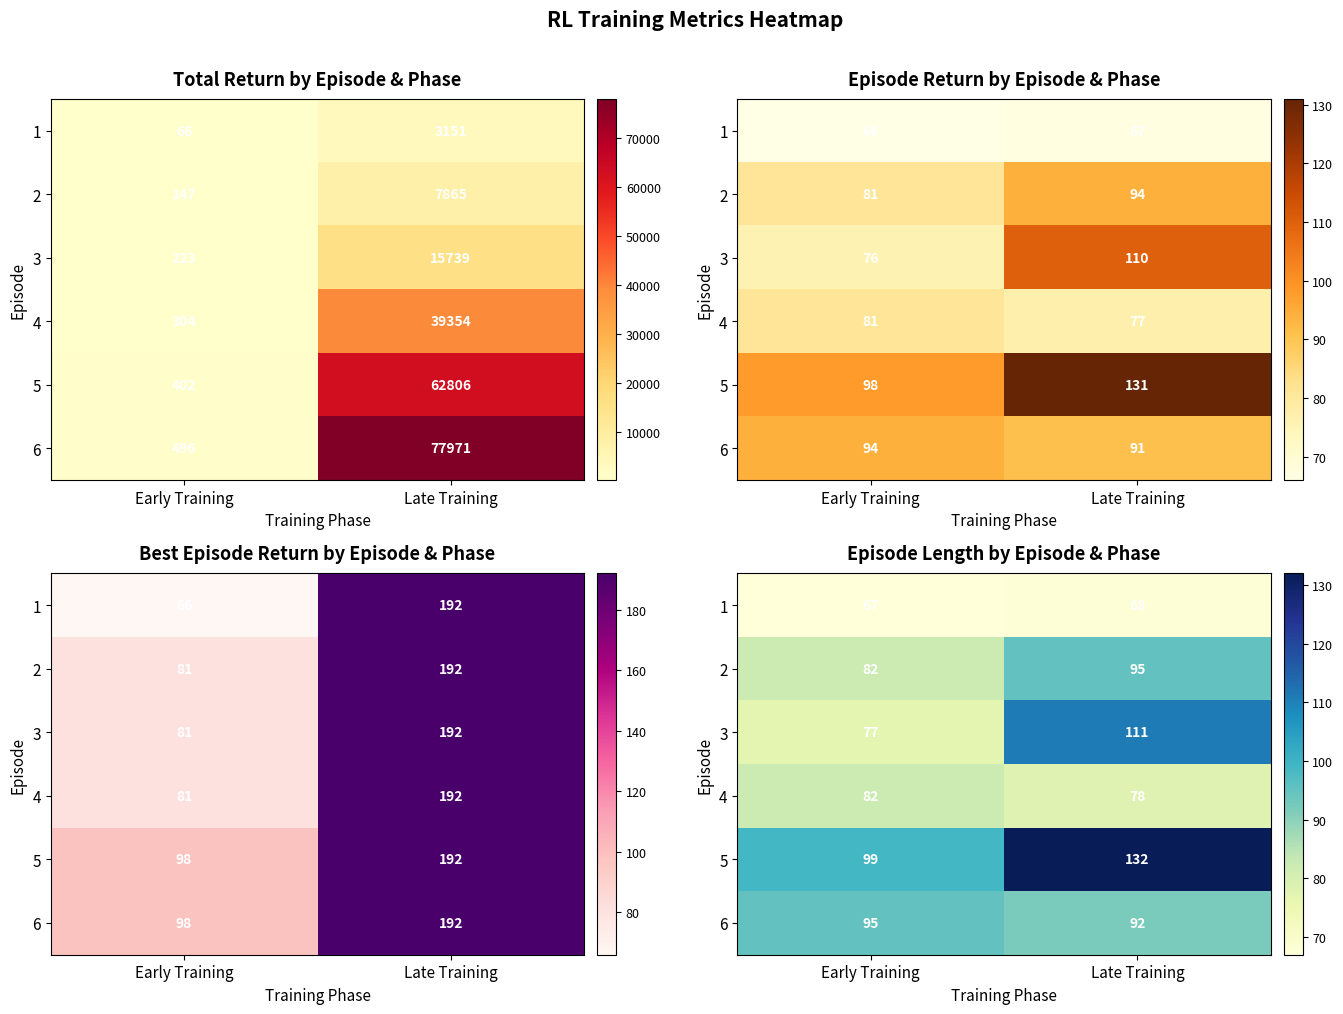

What is the total value across all series at Early Training?

502